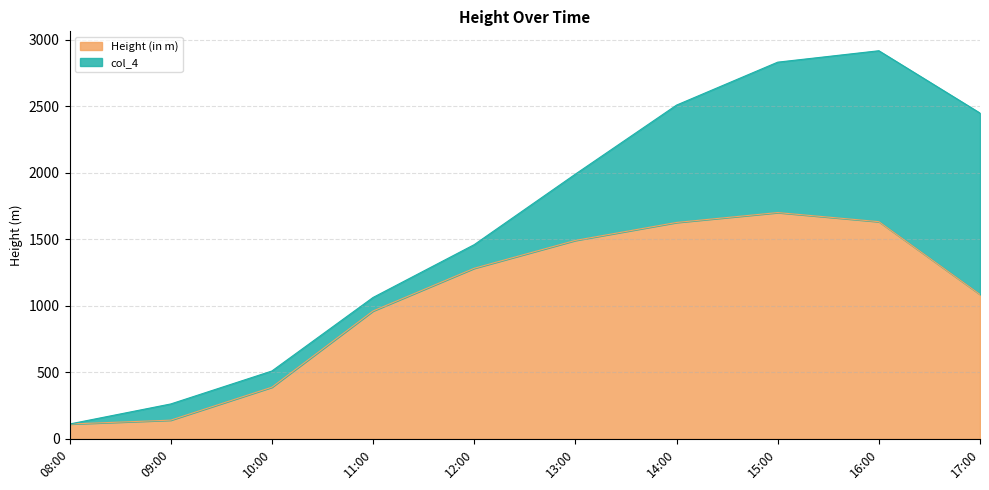

Reading right to left, extract all data points from this chart.

1085.9	1633.2	1701.6	1627.2	1492.2	1282.8	961.8	388.7	141.0	111.9